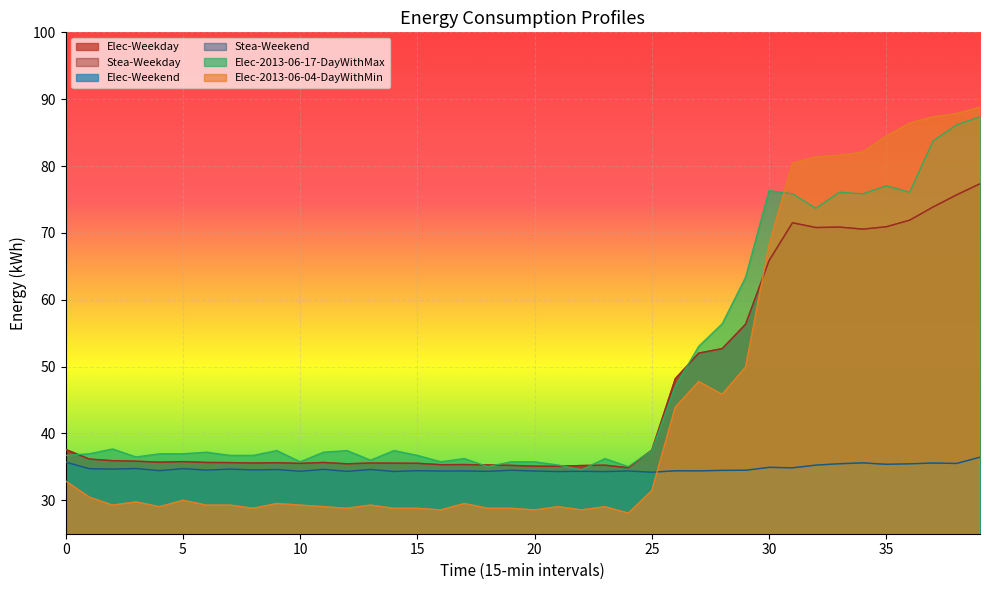

Reading left to right, extract all data points from this chart.

Elec-Weekday: 0=37.6	1=36.2	2=35.9	3=35.9	4=35.7	5=35.8	6=35.7	7=35.6	8=35.6	9=35.6	10=35.5	11=35.7	12=35.5	13=35.6	14=35.6	15=35.5	16=35.3	17=35.3	18=35.3	19=35.2	20=35.1	21=35.1	22=35.2	23=35.3	24=34.9	25=37.5	26=48.2	27=52.0	28=52.7	29=56.3	30=65.8	31=71.5	32=70.8	33=70.9	34=70.6	35=70.9	36=71.9	37=73.9	38=75.7	39=77.3
Stea-Weekday: 0=37.6	1=36.2	2=35.9	3=35.9	4=35.7	5=35.8	6=35.7	7=35.6	8=35.6	9=35.6	10=35.5	11=35.7	12=35.5	13=35.6	14=35.6	15=35.5	16=35.3	17=35.3	18=35.3	19=35.2	20=35.1	21=35.1	22=35.2	23=35.3	24=34.9	25=37.5	26=48.2	27=52.0	28=52.7	29=56.3	30=65.8	31=71.5	32=70.8	33=70.9	34=70.6	35=70.9	36=71.9	37=73.9	38=75.7	39=77.3
Elec-Weekend: 0=35.7	1=34.7	2=34.7	3=34.8	4=34.4	5=34.7	6=34.5	7=34.7	8=34.5	9=34.6	10=34.3	11=34.6	12=34.3	13=34.6	14=34.3	15=34.4	16=34.4	17=34.4	18=34.3	19=34.5	20=34.4	21=34.3	22=34.3	23=34.3	24=34.4	25=34.2	26=34.4	27=34.4	28=34.5	29=34.5	30=34.9	31=34.9	32=35.3	33=35.5	34=35.6	35=35.4	36=35.5	37=35.6	38=35.5	39=36.4
Stea-Weekend: 0=35.7	1=34.7	2=34.7	3=34.8	4=34.4	5=34.7	6=34.5	7=34.7	8=34.5	9=34.6	10=34.3	11=34.6	12=34.3	13=34.6	14=34.3	15=34.4	16=34.4	17=34.4	18=34.3	19=34.5	20=34.4	21=34.3	22=34.3	23=34.3	24=34.4	25=34.2	26=34.4	27=34.4	28=34.5	29=34.5	30=34.9	31=34.9	32=35.3	33=35.5	34=35.6	35=35.4	36=35.5	37=35.6	38=35.5	39=36.4
Elec-2013-06-17-DayWithMax: 0=36.7	1=37.0	2=37.7	3=36.5	4=37.0	5=37.0	6=37.2	7=36.7	8=36.7	9=37.4	10=35.8	11=37.2	12=37.4	13=36.0	14=37.4	15=36.7	16=35.8	17=36.2	18=35.0	19=35.8	20=35.8	21=35.3	22=34.6	23=36.2	24=35.0	25=37.4	26=47.0	27=53.0	28=56.4	29=63.4	30=76.3	31=75.8	32=73.7	33=76.1	34=75.8	35=77.0	36=76.1	37=83.8	38=86.2	39=87.4
Elec-2013-06-04-DayWithMin: 0=32.9	1=30.5	2=29.3	3=29.8	4=29.0	5=30.0	6=29.3	7=29.3	8=28.8	9=29.5	10=29.3	11=29.0	12=28.8	13=29.3	14=28.8	15=28.8	16=28.6	17=29.5	18=28.8	19=28.8	20=28.6	21=29.0	22=28.6	23=29.0	24=28.1	25=31.4	26=43.9	27=47.8	28=45.8	29=49.9	30=68.2	31=80.4	32=81.4	33=81.6	34=82.1	35=84.5	36=86.4	37=87.4	38=87.8	39=88.8